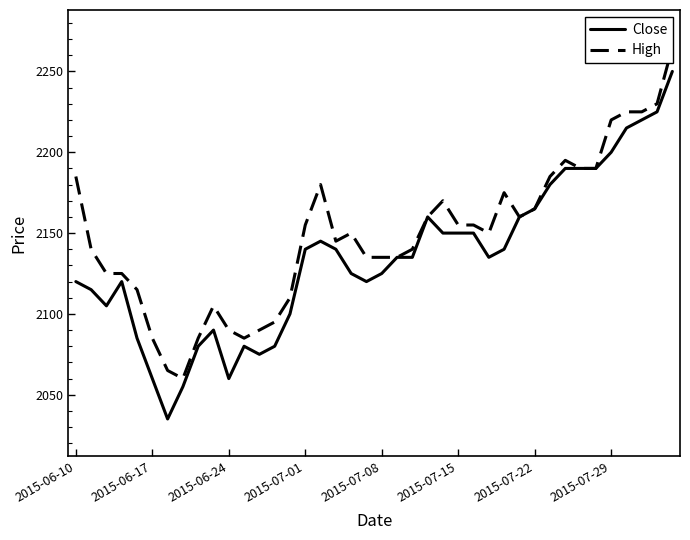

True or false: Close and High intersect in this chart.

False